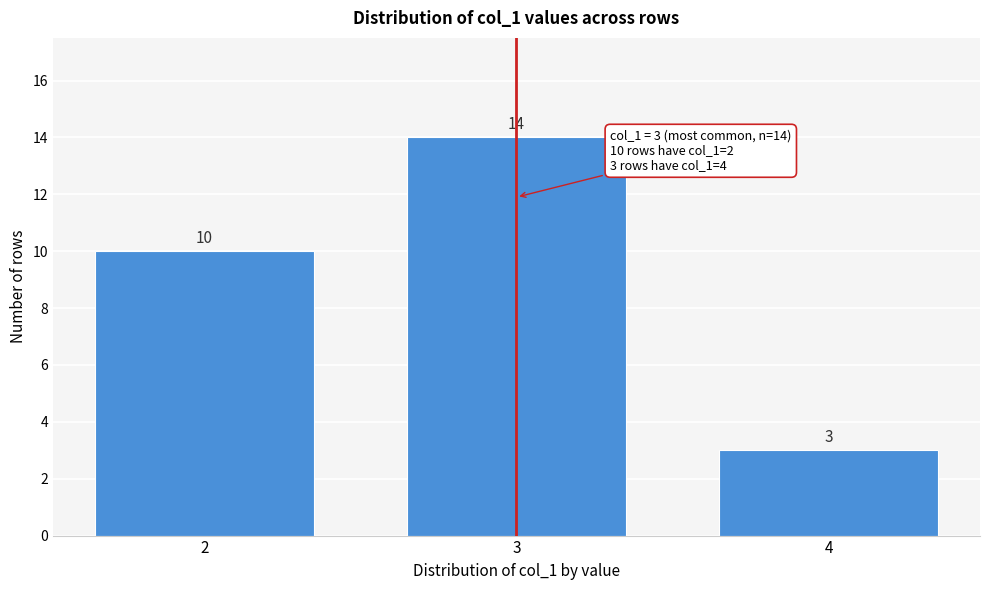

Reading left to right, extract all data points from this chart.

10	14	3